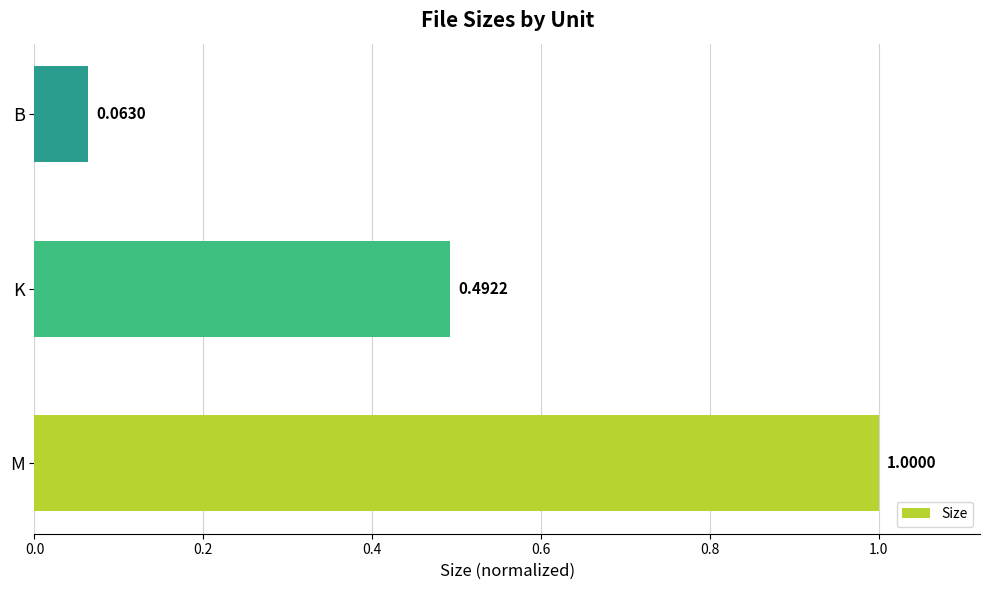

Where is the data nearest to the value 0?

B